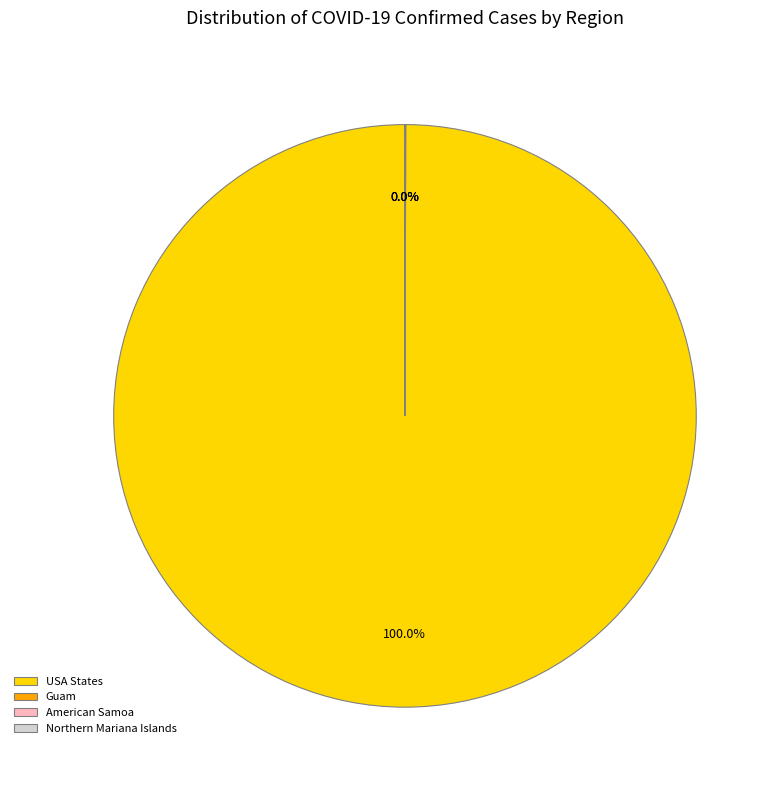

Is there a majority slice in this chart?

Yes